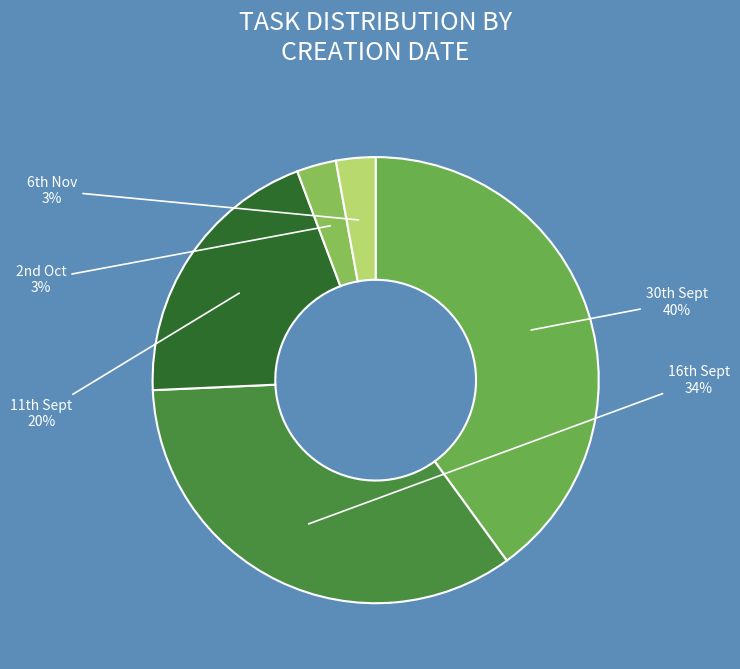

Which category has the biggest portion of the pie?

30th Sept